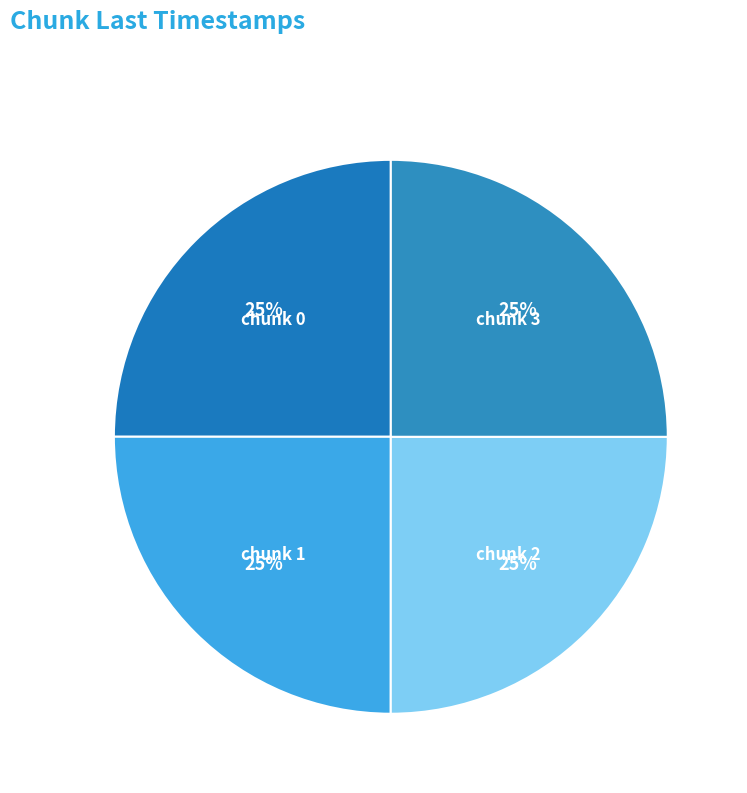

Does any single category account for the majority?

No